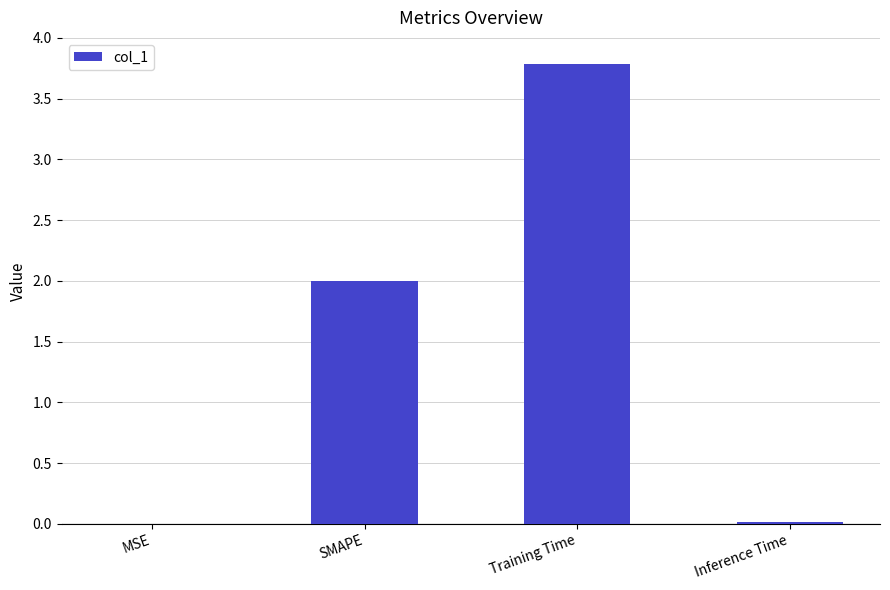

What is the difference between the values at MSE and SMAPE?

2.0